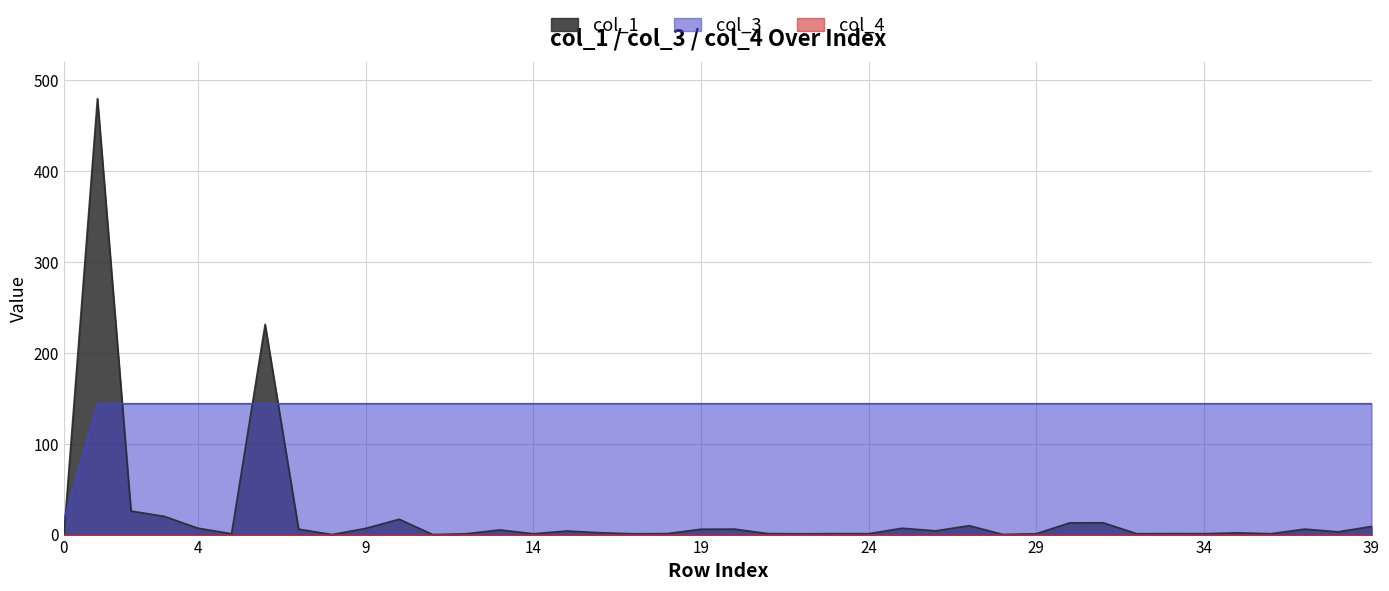

Which series has the largest total across all categories?

col_3